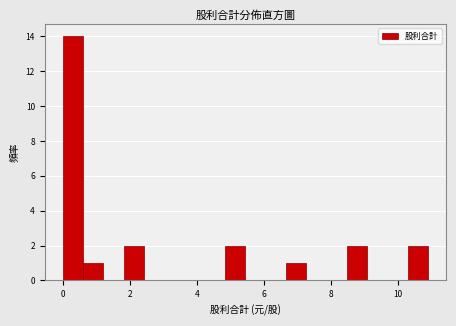

Around what value on the x-axis is the tallest bar? Give the approximate position of its centre, as read against the axis.

0.4